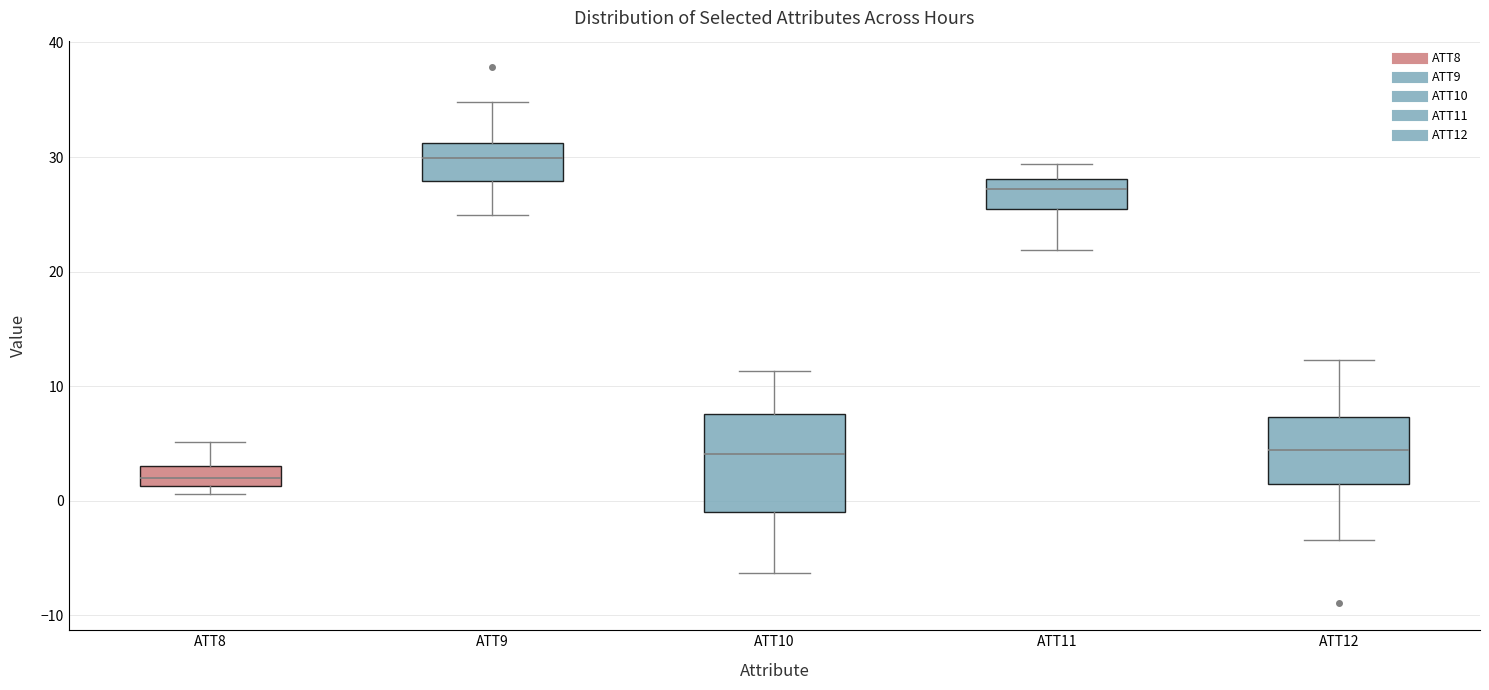

Where is the lower edge of the box for ATT12 on the y-axis? The values are not printed on the chart, so give them approximately, as read against the axis.

1